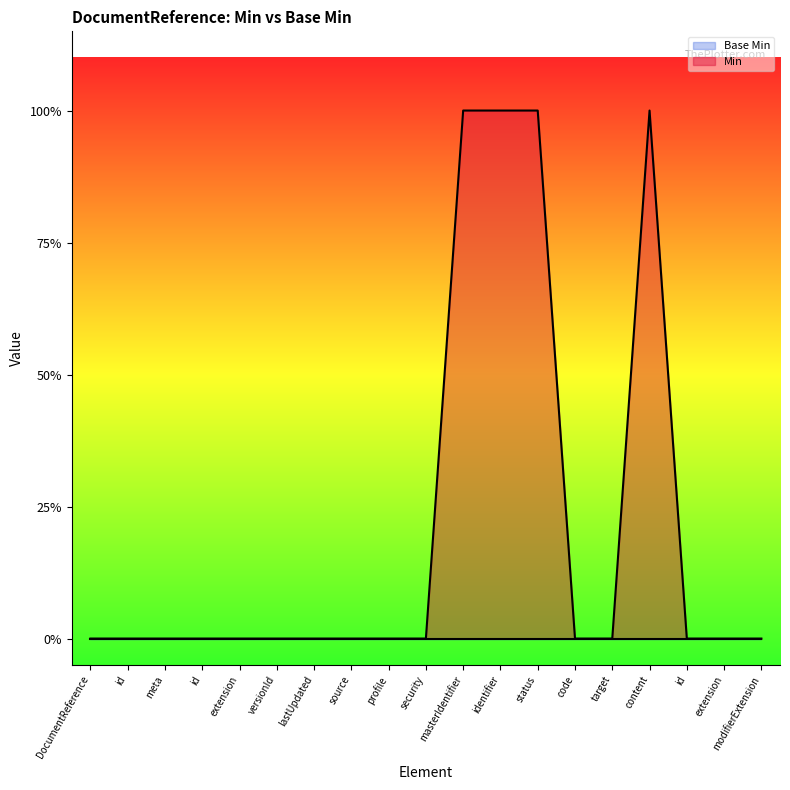

Which label corresponds to the smallest value in the chart?

DocumentReference